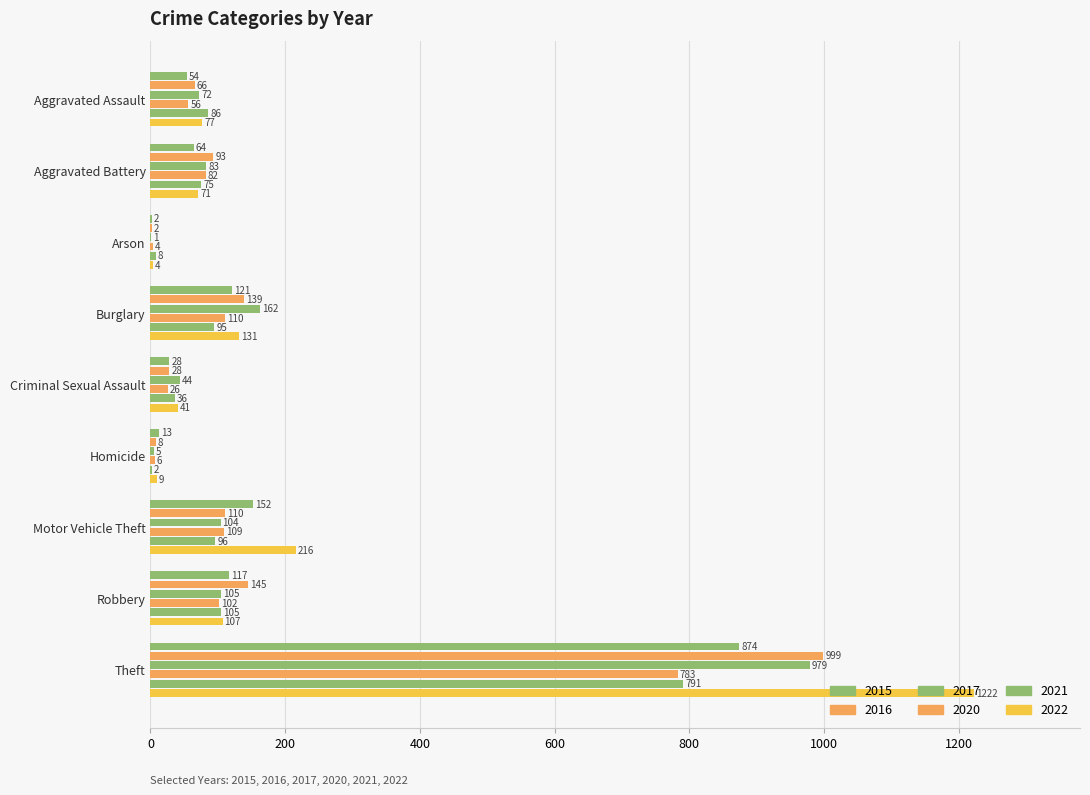

What is the minimum value for 2022?

4